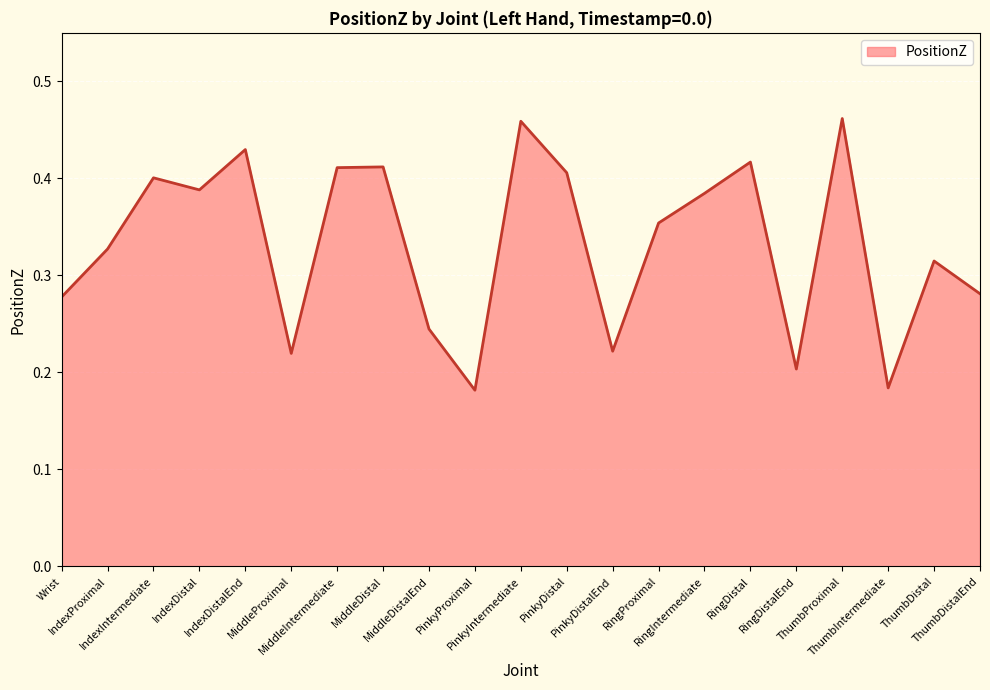

Is it true that the value at IndexProximal is 0.3?

True